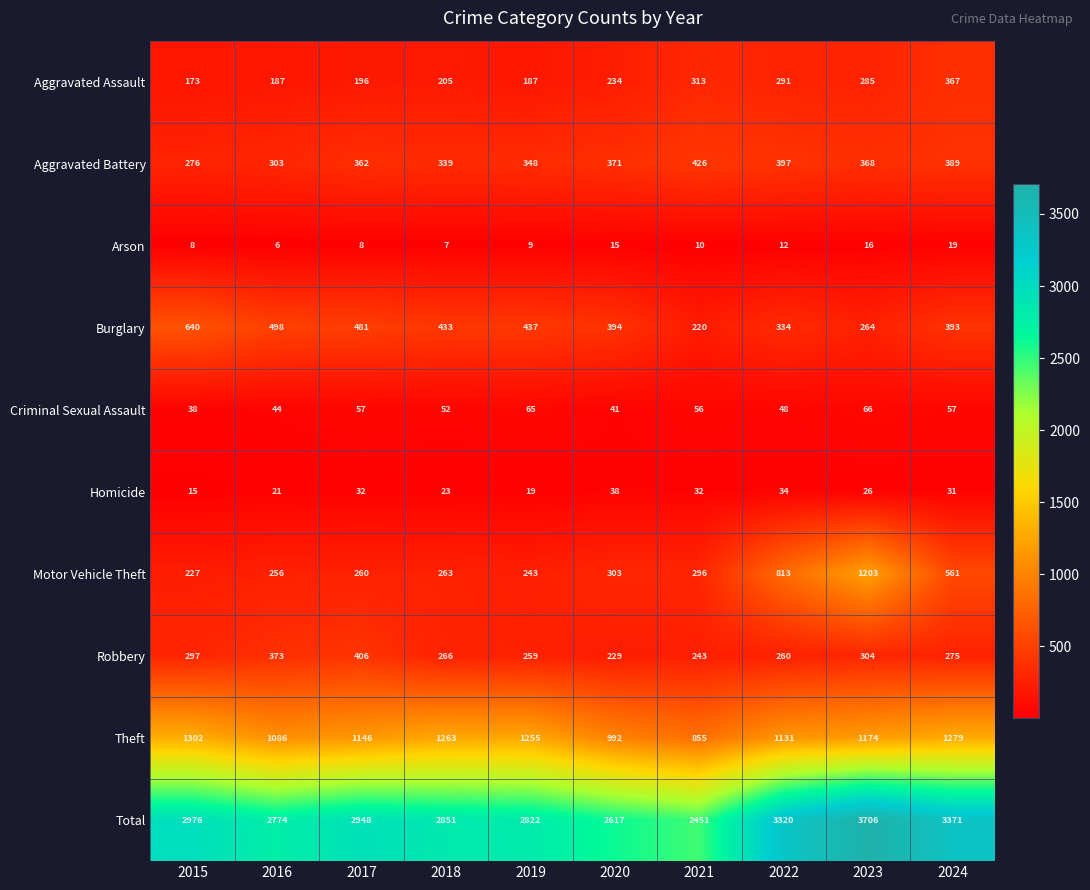

At which label does Robbery first exceed 275?

2015